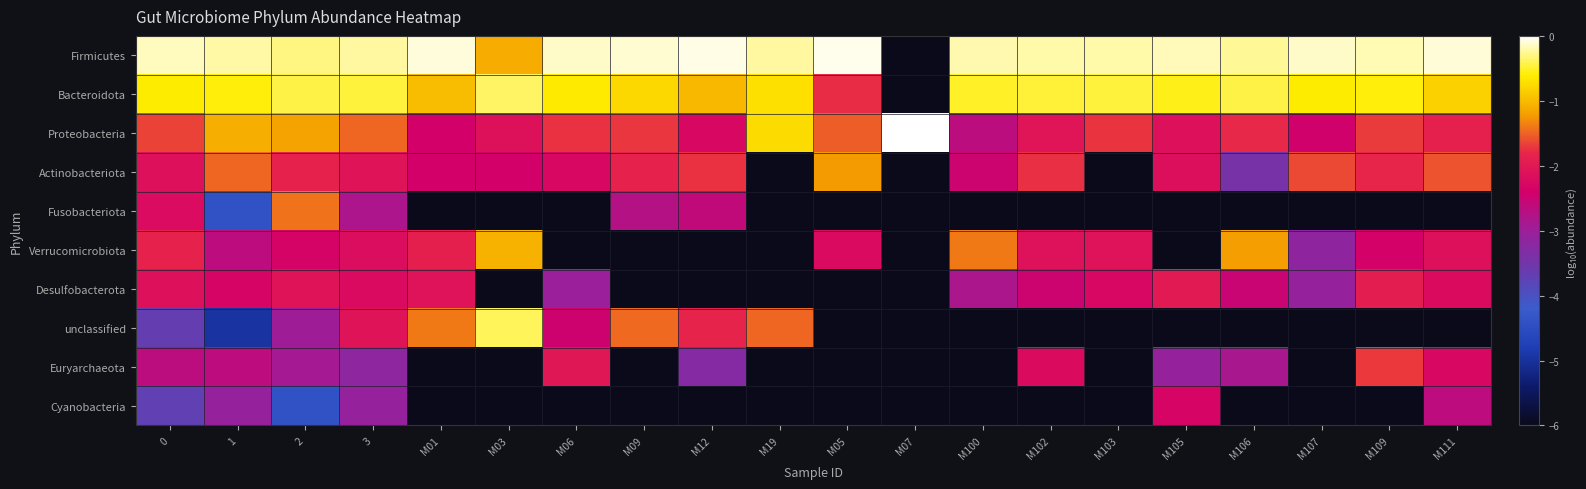

How many categories are shown in the chart?

20